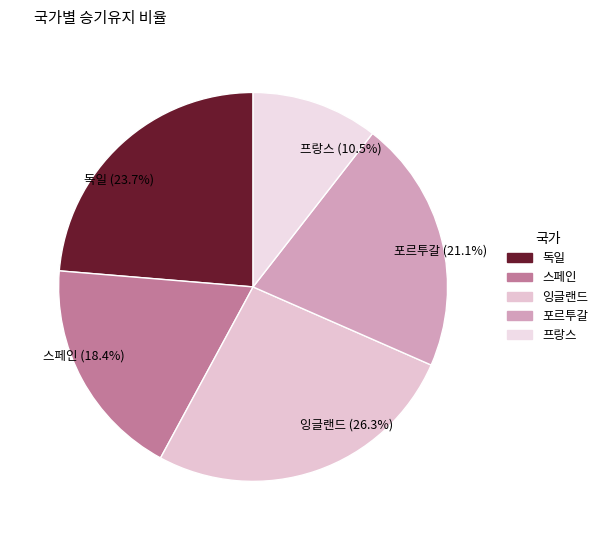

Is there a majority slice in this chart?

No